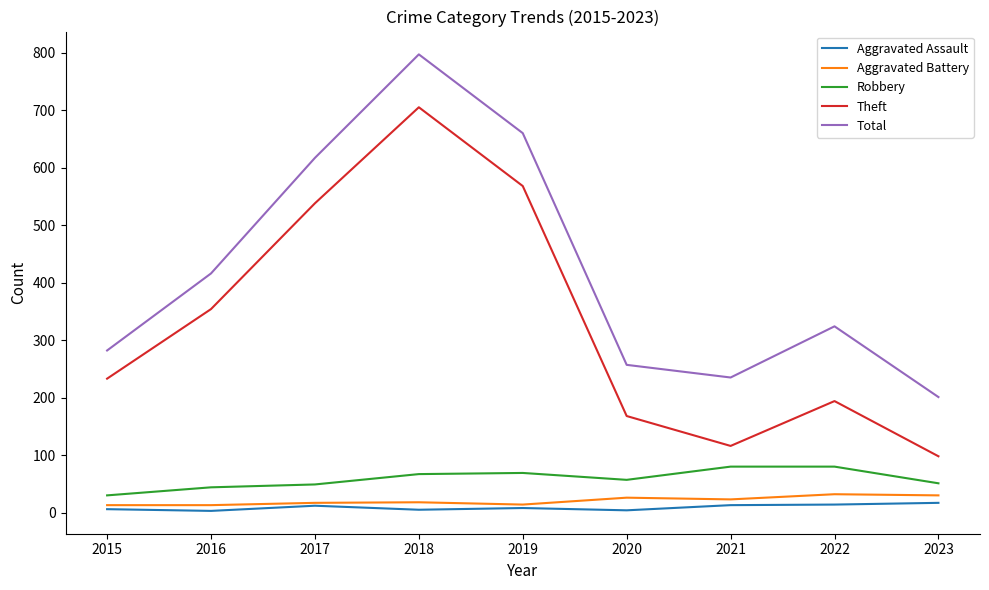

At which category does Theft reach its first local valley?

2021